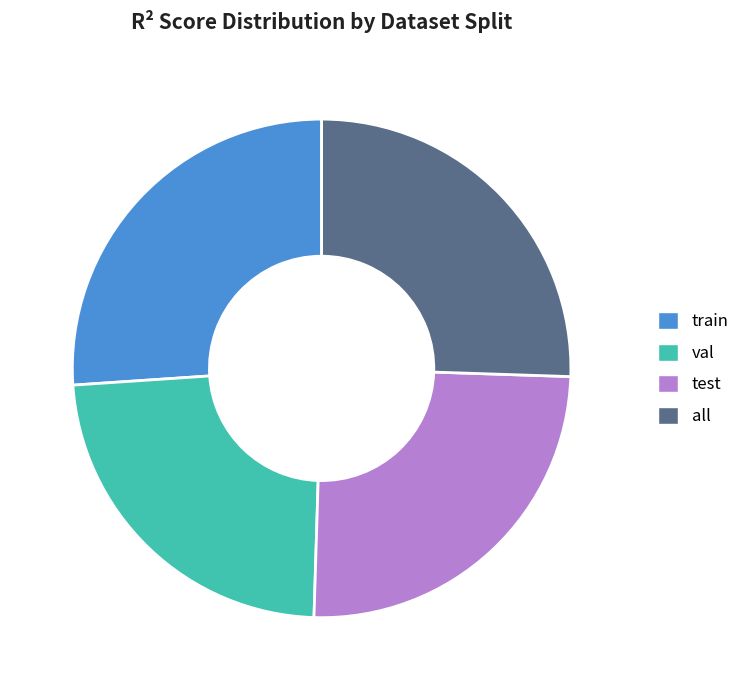

Which has a higher value, train or all?

train